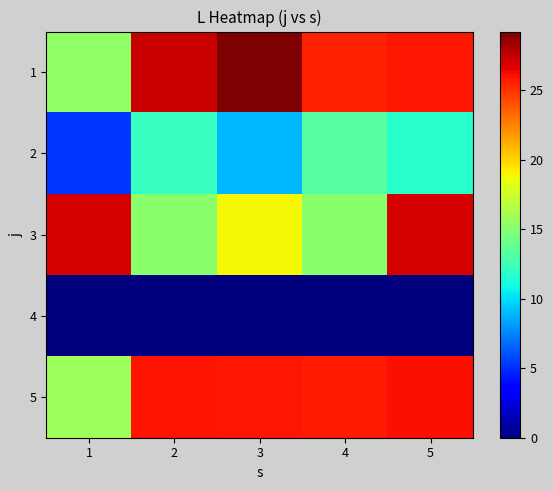

Rank the series by their maximum value, from highest to lowest.

1, 3, 5, 2, 4